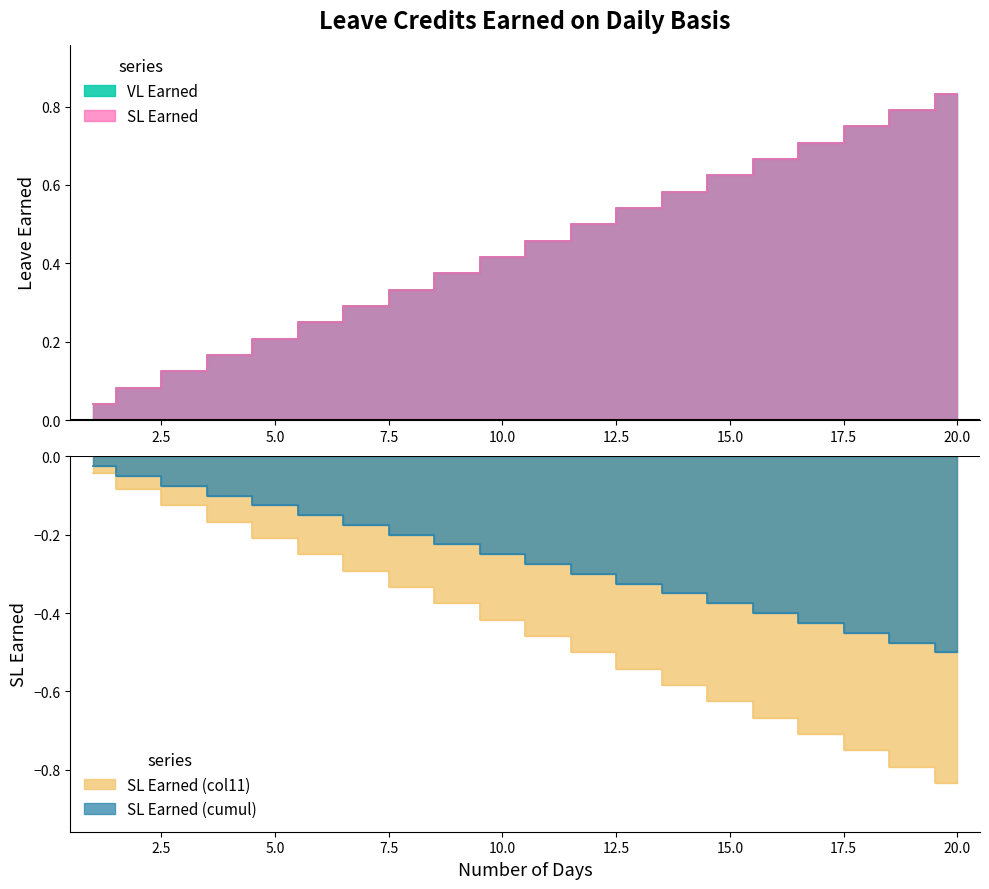

At which label is VL Earned closest to 0?

1